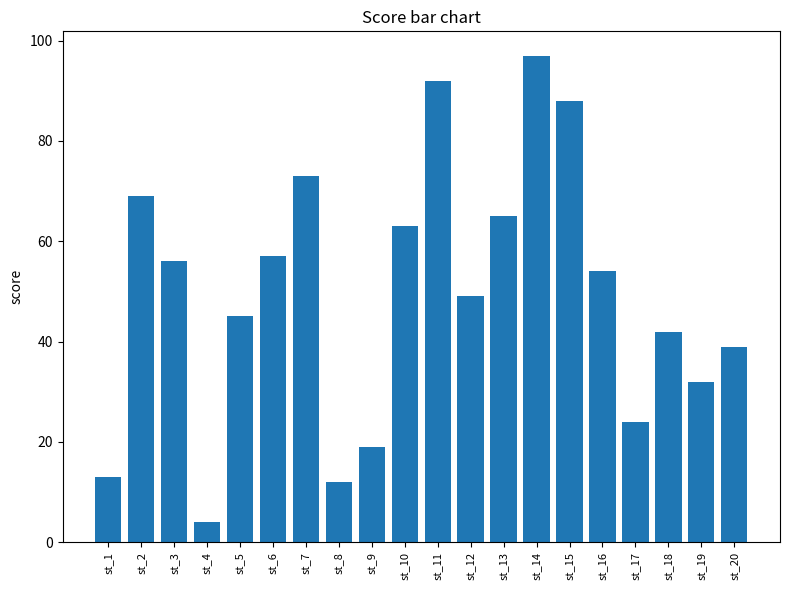

Read the value at st_14, to the nearest 10.

100